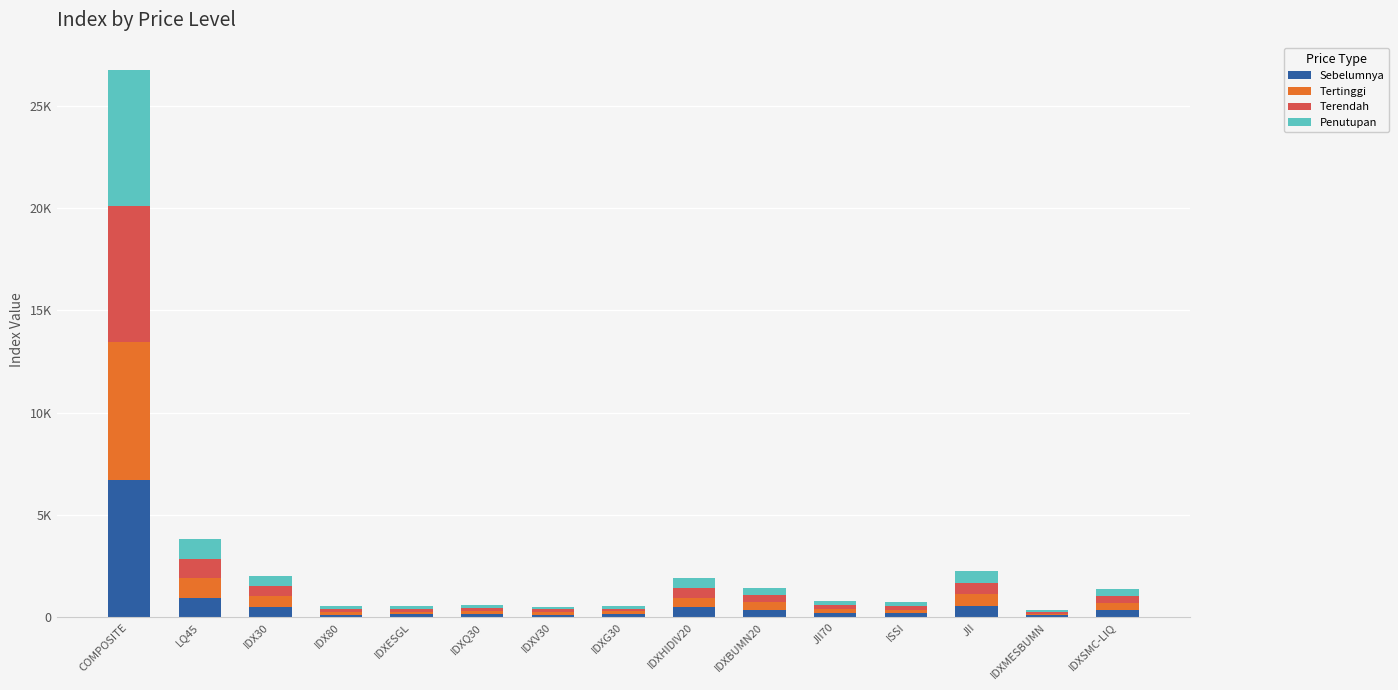

Which series has the largest total across all categories?

Sebelumnya